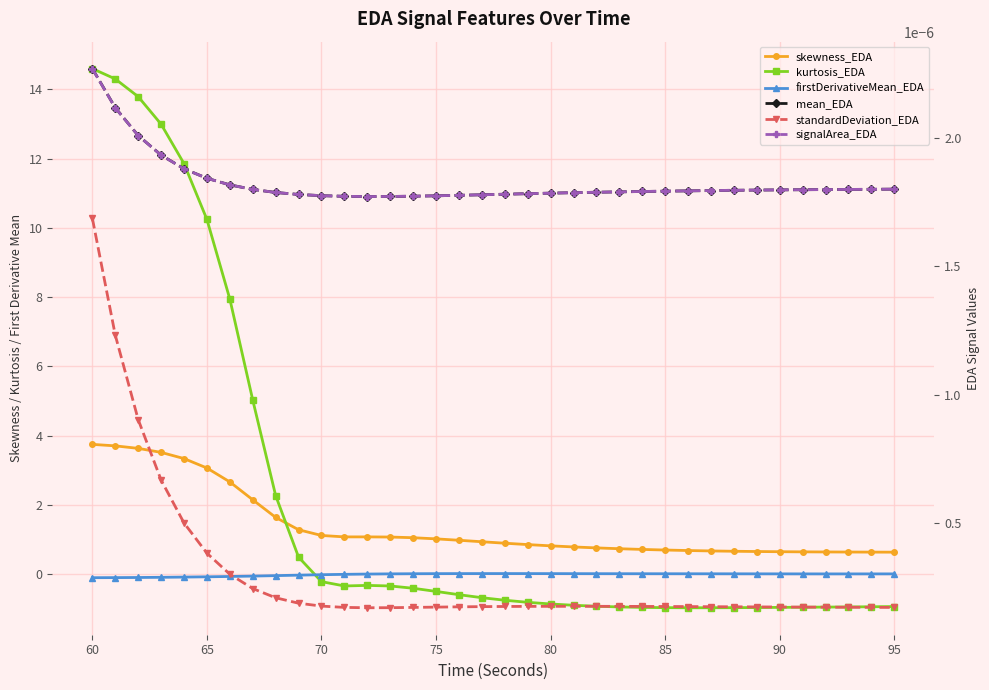

True or false: mean_EDA and standardDeviation_EDA intersect in this chart.

False